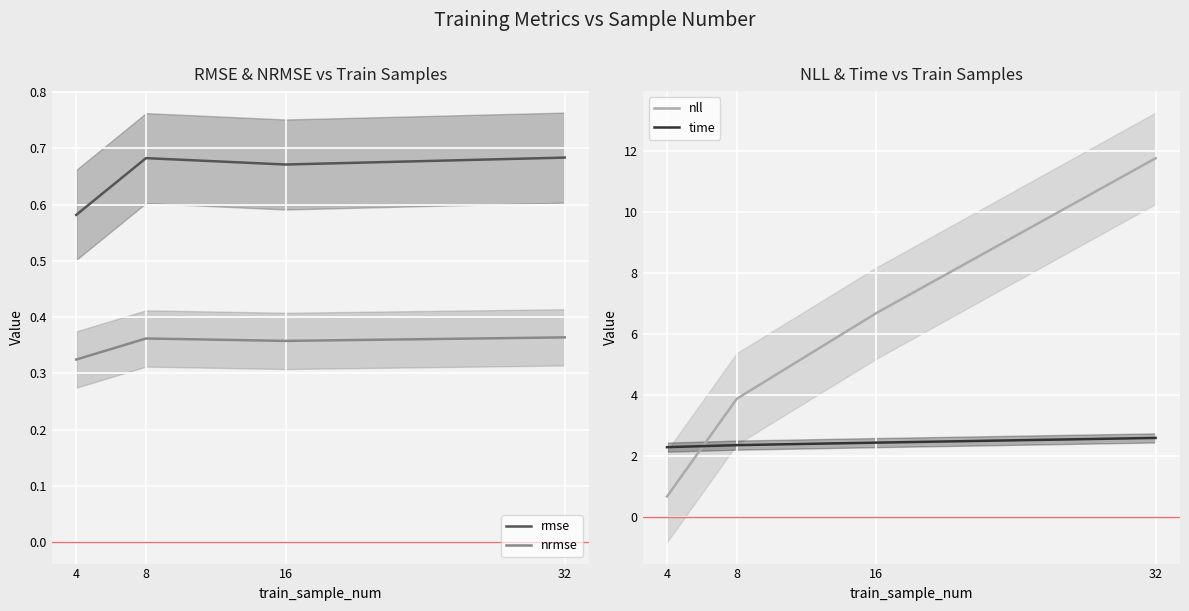

True or false: time and rmse cross at least once.

False